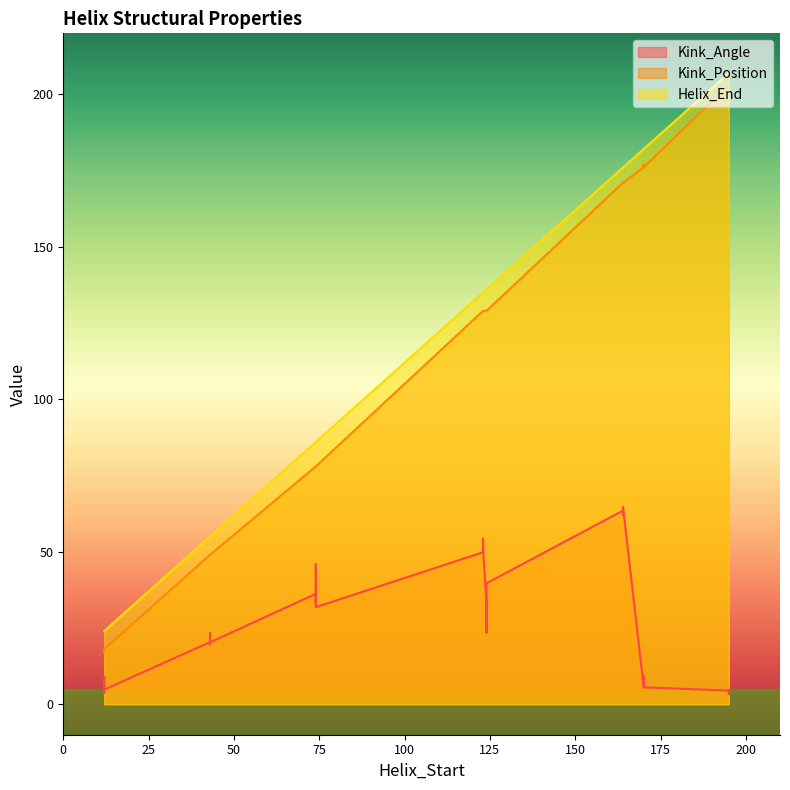

Reading left to right, what are all the values shown in this chart?

Kink_Angle: 6.2	20.3	36.2	50.9	8.2	3.9	27.0	62.0	8.9	19.6	32.7	51.0	5.5	4.5	39.7	63.5	4.8	20.4	31.8	49.8	9.2	3.3	23.5	63.8	3.6	23.3	45.9	54.2	6.2	4.7	33.0	64.7
Kink_Position: 17.0	49.0	78.0	129.0	177.0	203.0	129.0	171.0	17.0	49.0	78.0	129.0	176.0	203.0	129.0	171.0	18.0	49.0	78.0	129.0	176.0	203.0	129.0	171.0	17.0	49.0	78.0	129.0	176.0	203.0	129.0	171.0
Helix_End: 24.0	55.0	86.0	135.0	182.0	207.0	136.0	176.0	24.0	55.0	86.0	135.0	182.0	207.0	136.0	176.0	24.0	55.0	86.0	135.0	182.0	207.0	136.0	176.0	24.0	55.0	86.0	135.0	182.0	207.0	136.0	176.0